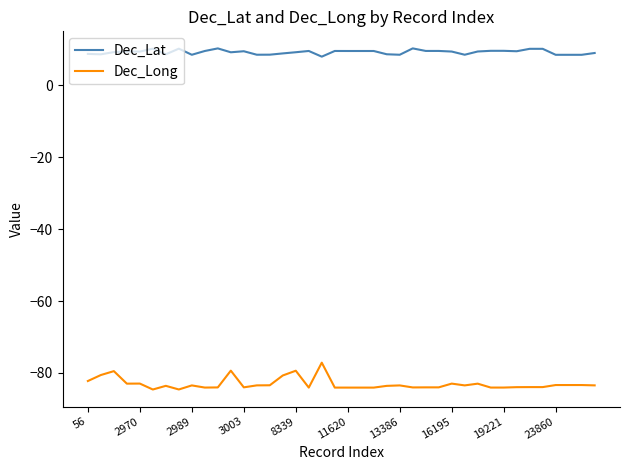

What is the maximum value for Dec_Long?

-77.1